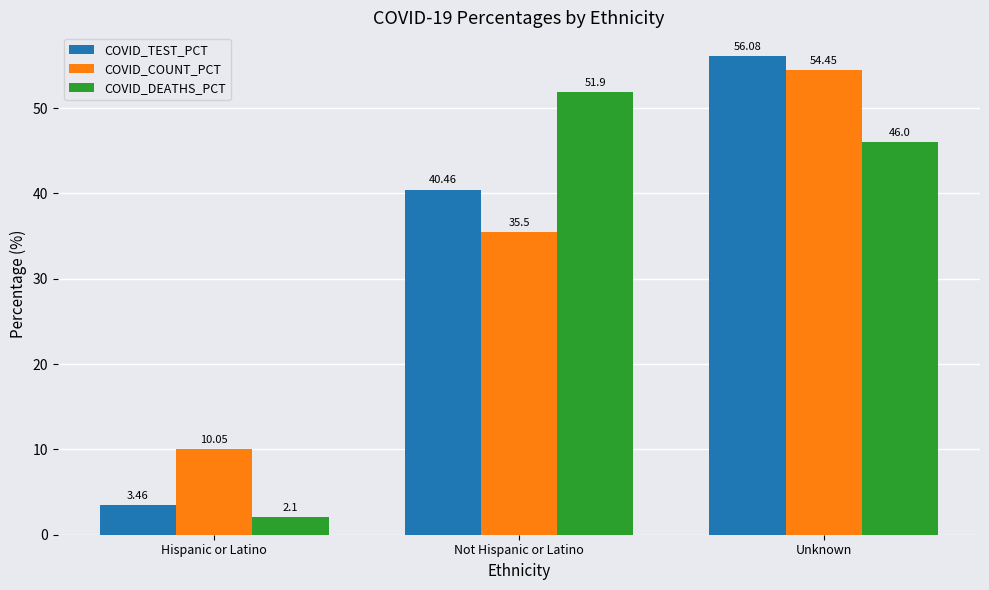

What are all the series names shown in the legend?

COVID_TEST_PCT, COVID_COUNT_PCT, COVID_DEATHS_PCT